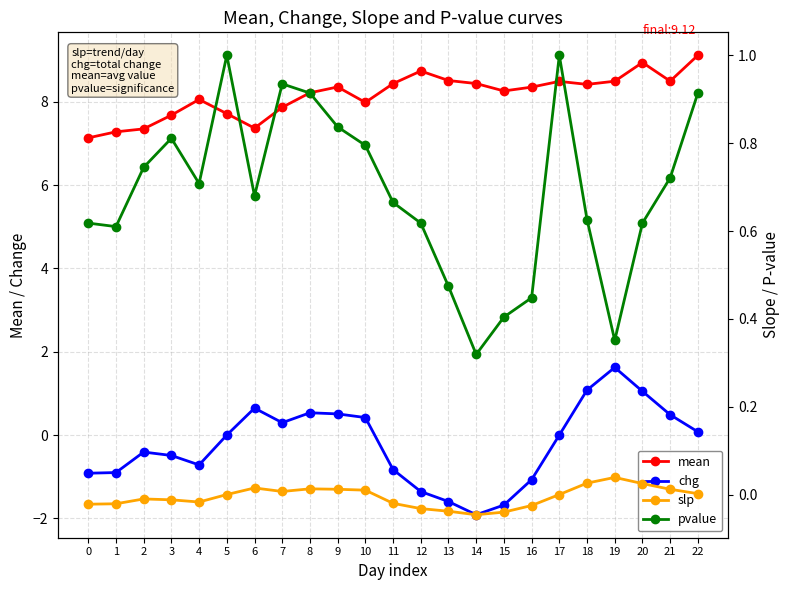

Reading left to right, extract all data points from this chart.

mean: 7.1	7.3	7.3	7.7	8.1	7.7	7.4	7.9	8.2	8.4	8.0	8.4	8.7	8.5	8.4	8.3	8.4	8.5	8.4	8.5	8.9	8.5	9.1
chg: -0.9	-0.9	-0.4	-0.5	-0.7	0.0	0.6	0.3	0.5	0.5	0.4	-0.8	-1.4	-1.6	-1.9	-1.7	-1.1	0.0	1.1	1.6	1.1	0.5	0.1
slp: -0.0	-0.0	-0.0	-0.0	-0.0	0.0	0.0	0.0	0.0	0.0	0.0	-0.0	-0.0	-0.0	-0.0	-0.0	-0.0	0.0	0.0	0.0	0.0	0.0	0.0
pvalue: 0.6	0.6	0.7	0.8	0.7	1.0	0.7	0.9	0.9	0.8	0.8	0.7	0.6	0.5	0.3	0.4	0.4	1.0	0.6	0.4	0.6	0.7	0.9